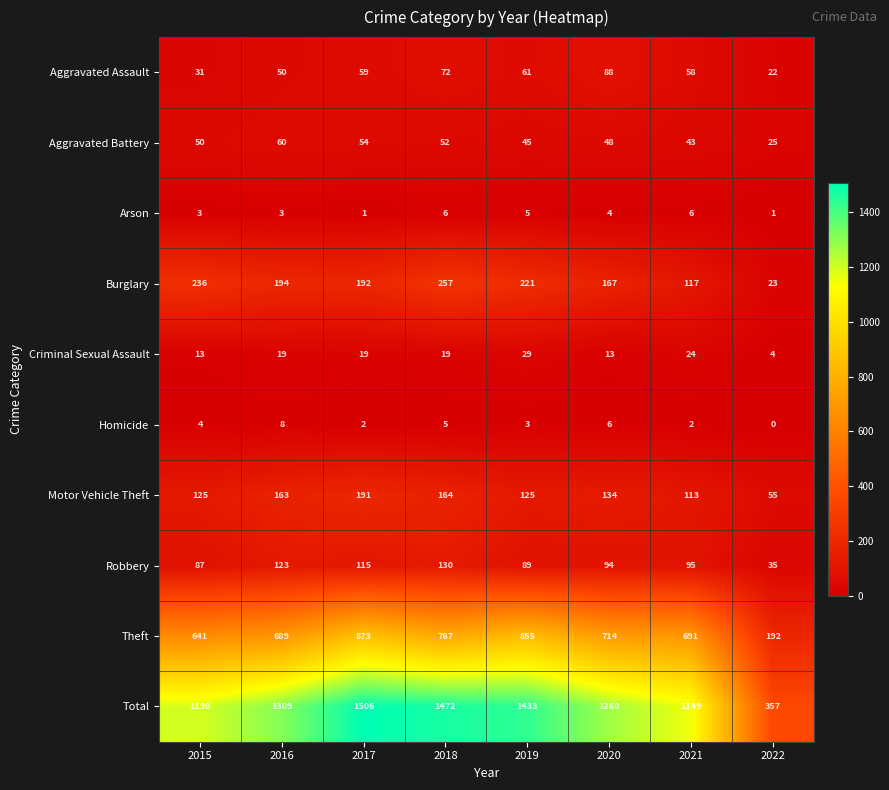

True or false: Robbery has a value of 46 at 2018.

False